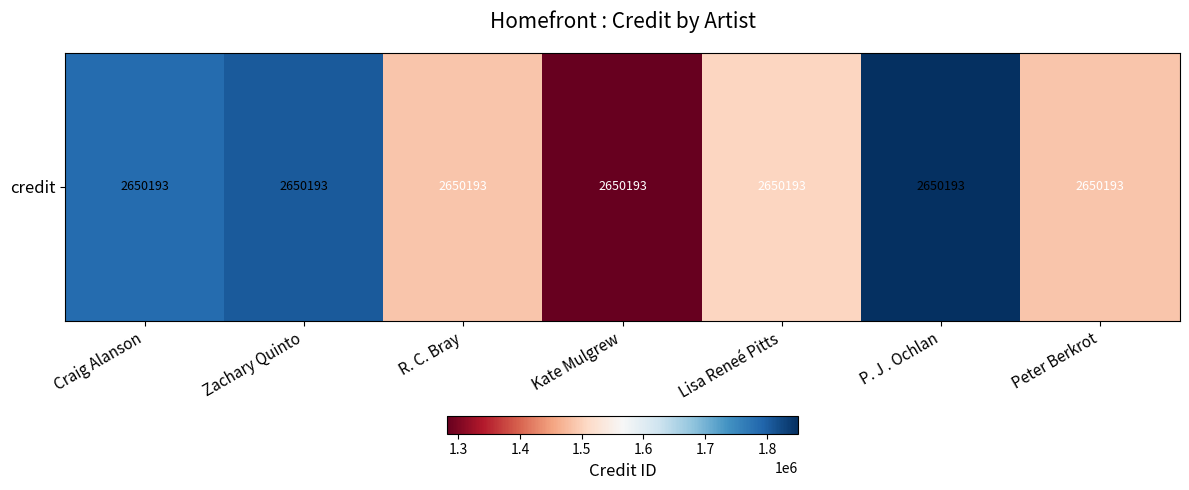

True or false: the data shows 1850099 at P. J . Ochlan.

True